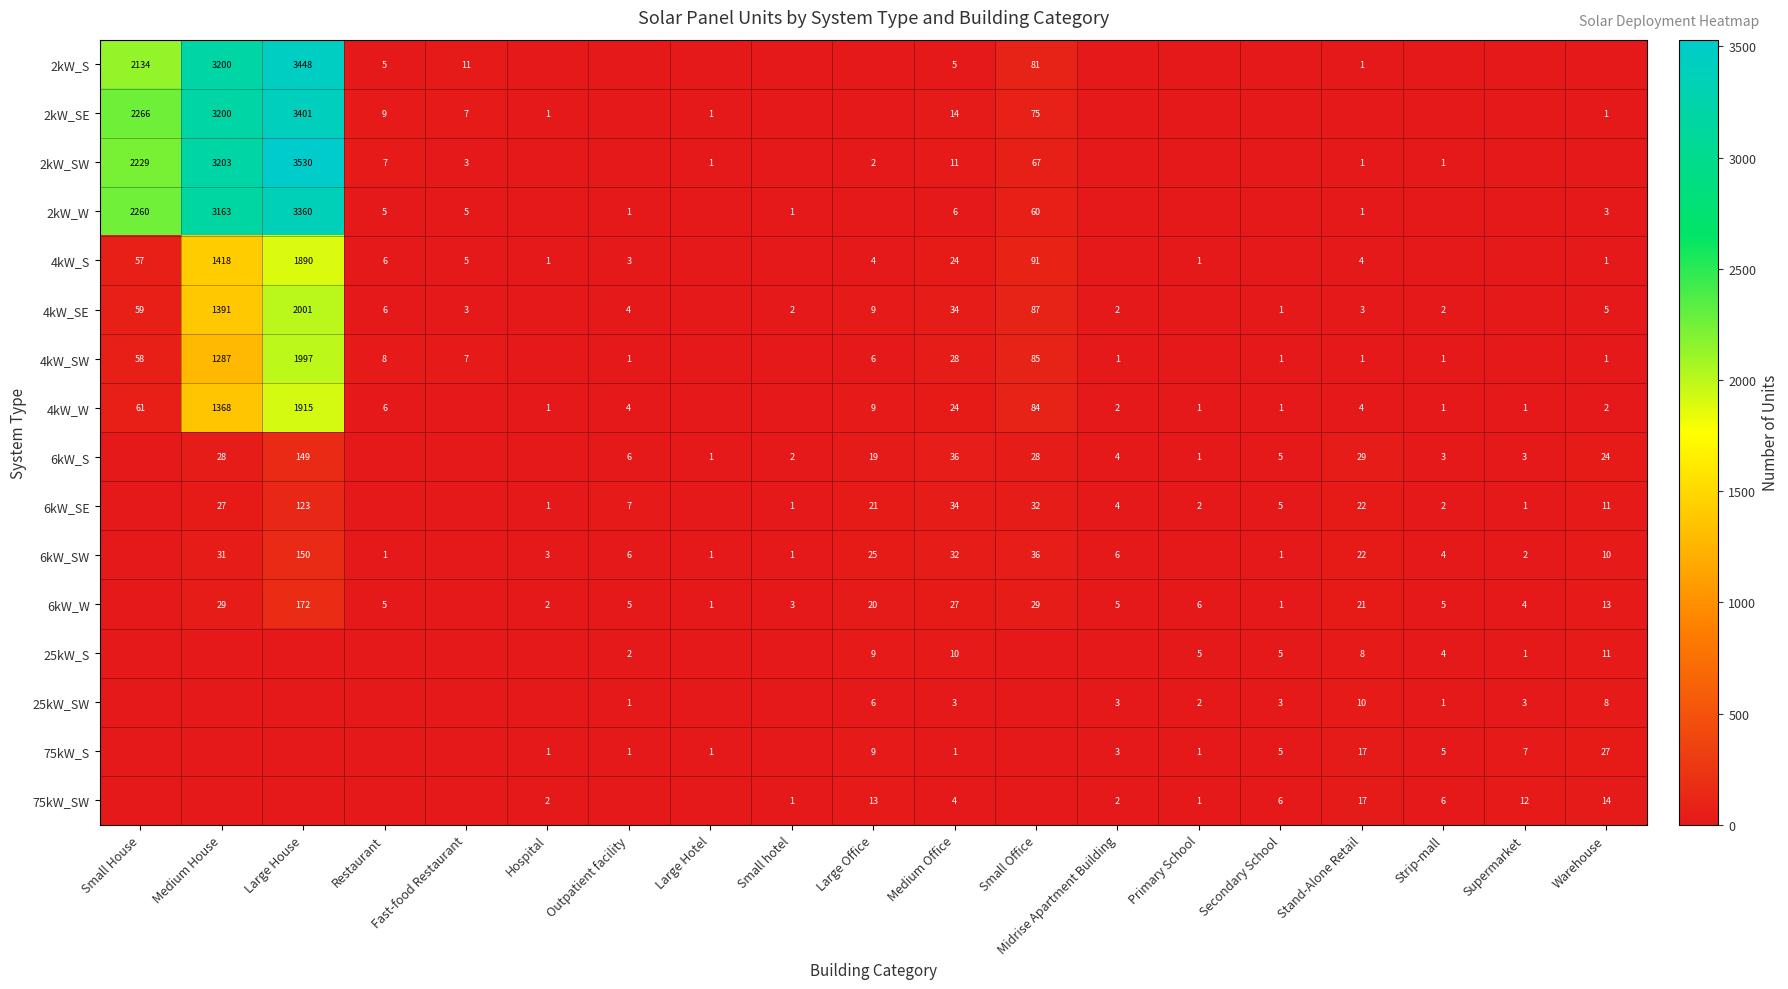

Is it true that 6kW_W equals 5 at Restaurant?

True